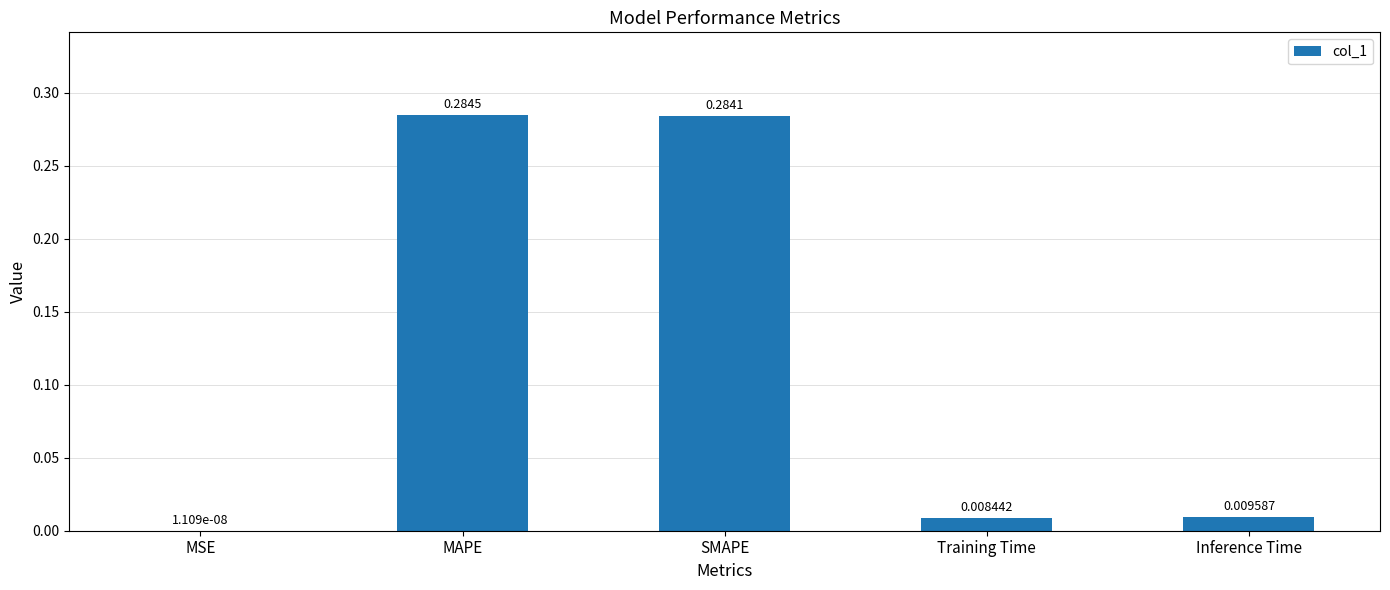

What is the sum of all values?

0.6